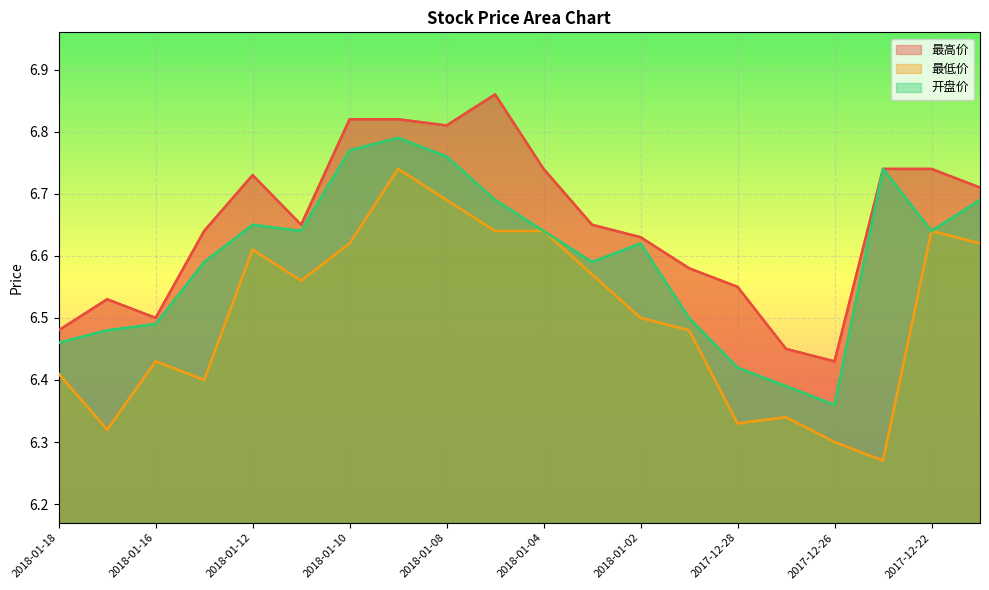

Which series has the largest total across all categories?

最高价